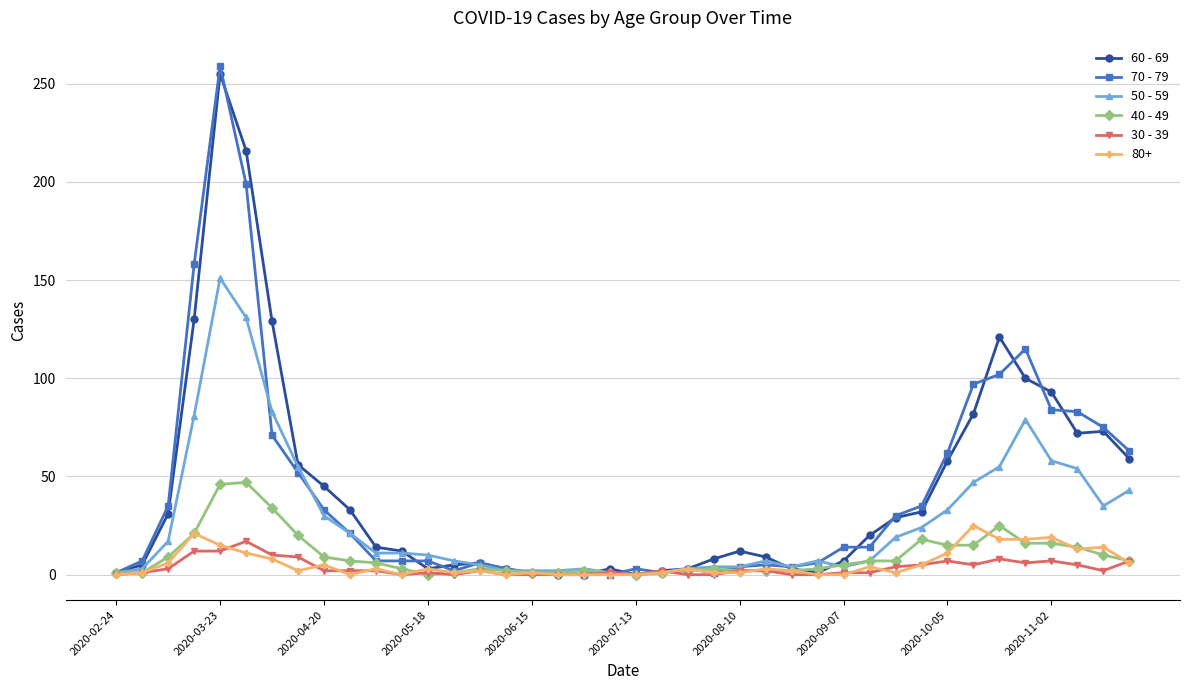

True or false: 40 - 49 has more than 1 points higher than both neighbors.

True